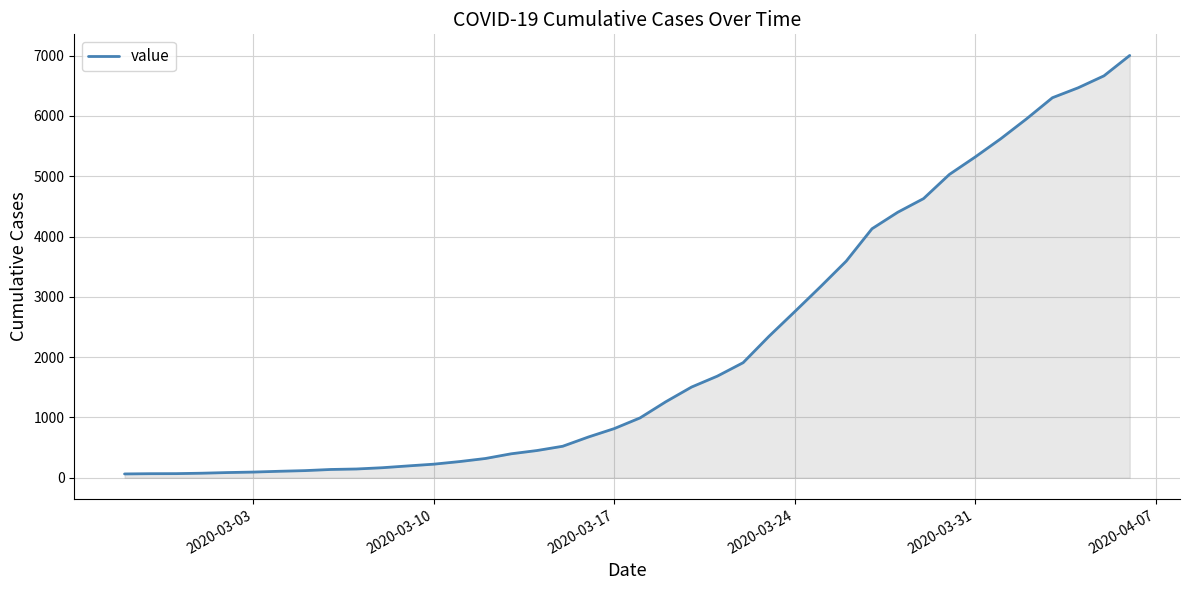

What is the greatest value displayed?

7004